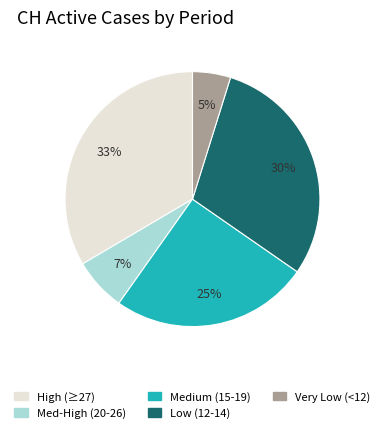

Is Low (12-14) the majority of the pie?

No